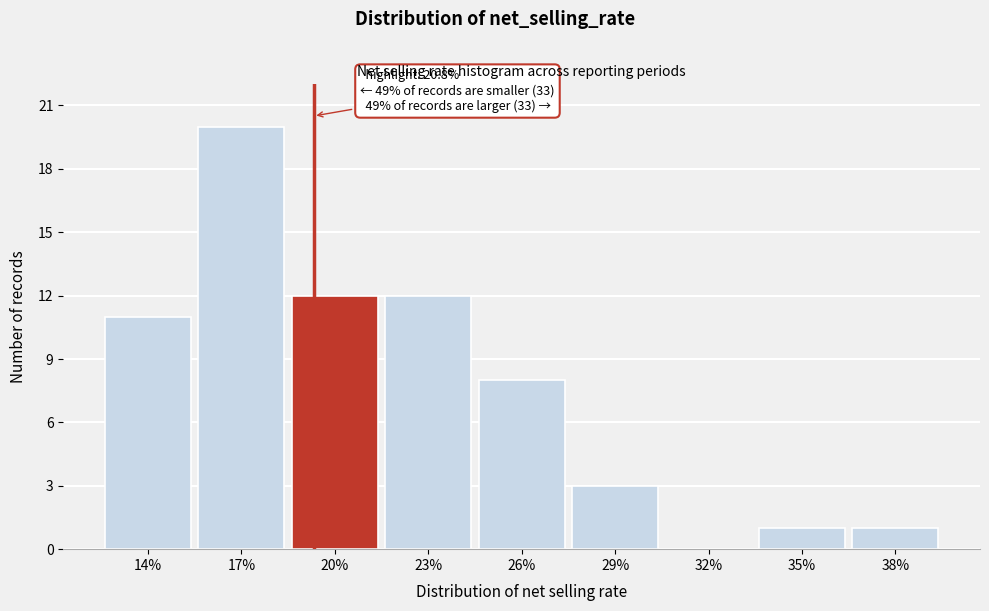

Reading left to right, extract all data points from this chart.

14%=11	17%=20	20%=12	23%=12	26%=8	29%=3	32%=0	35%=1	38%=1